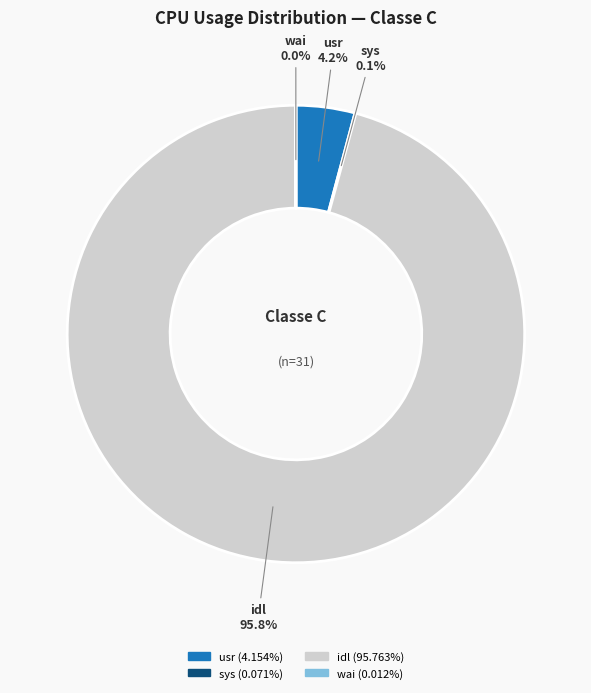

Is there a majority slice in this chart?

Yes